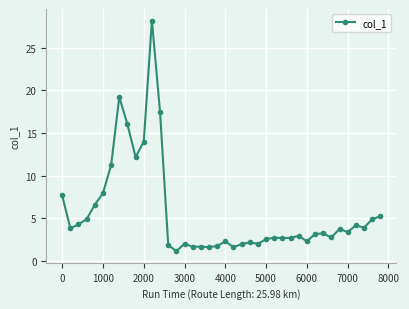

What is the value of the 23rd point from the left?

2.0